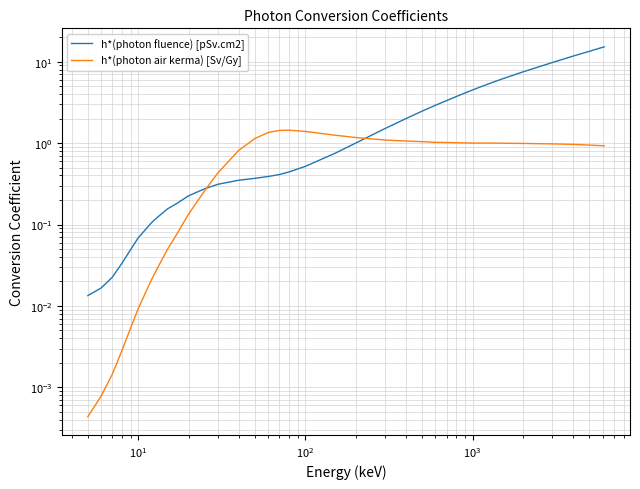

Rank the series by their average value, from highest to lowest.

h*(photon fluence) [pSv.cm2], h*(photon air kerma) [Sv/Gy]